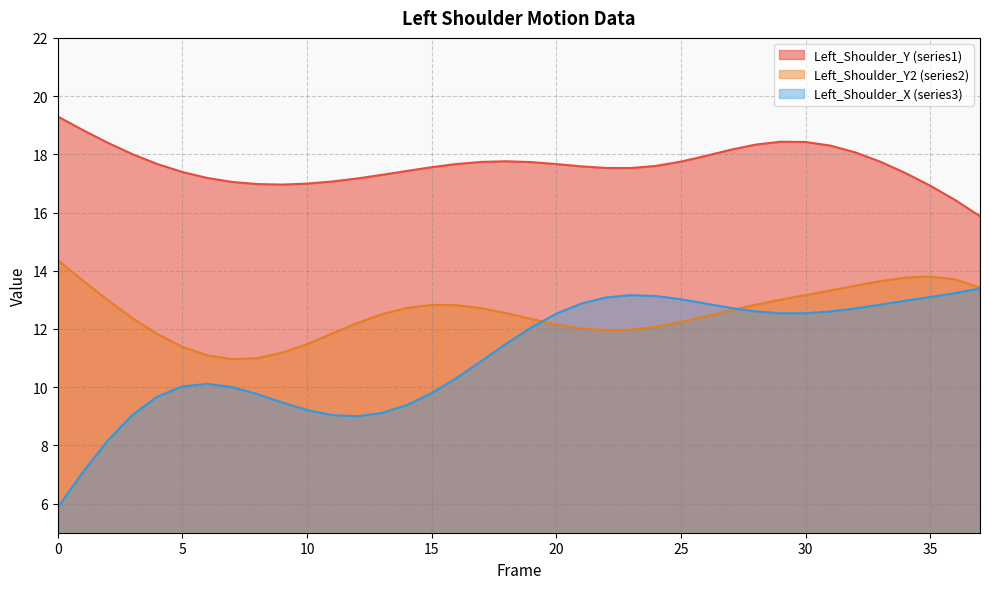

At which label is Left_Shoulder_Y (series1) closest to 17?

10